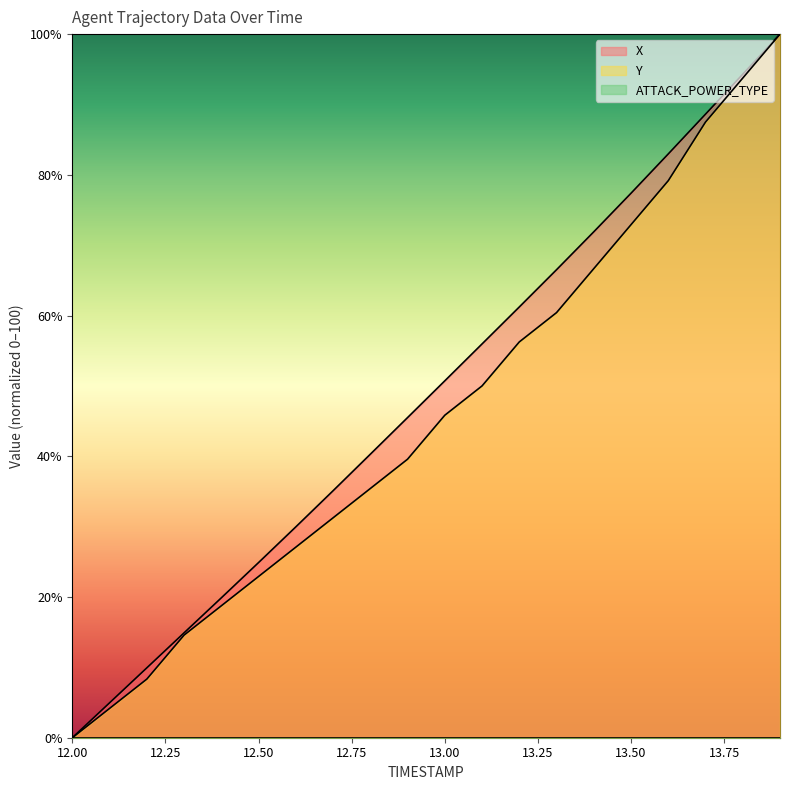

What is the difference between the maximum and minimum values in the Y series?

100.0